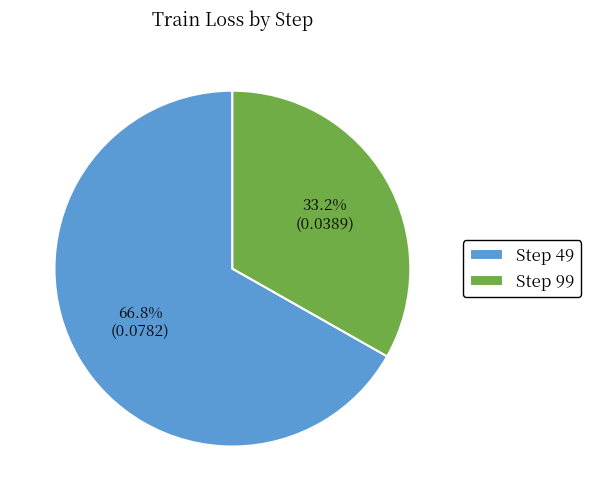

Count the number of slices in the pie.

2